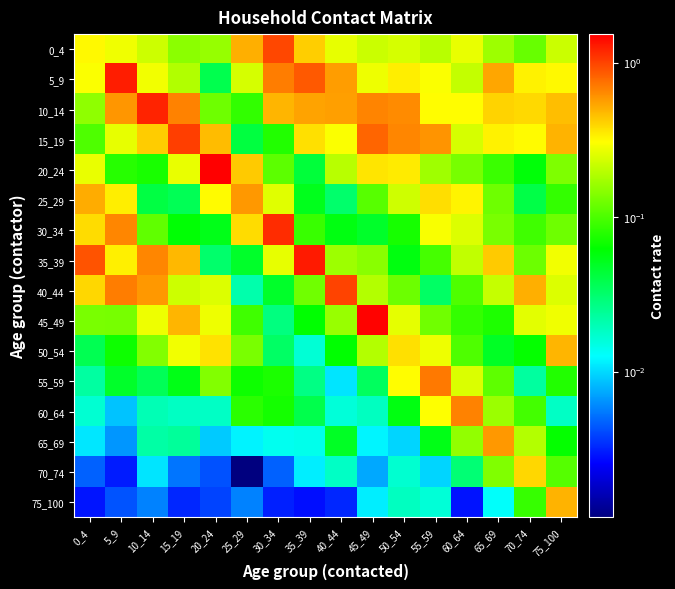

At how many categories does at least one series exceed 0?

16